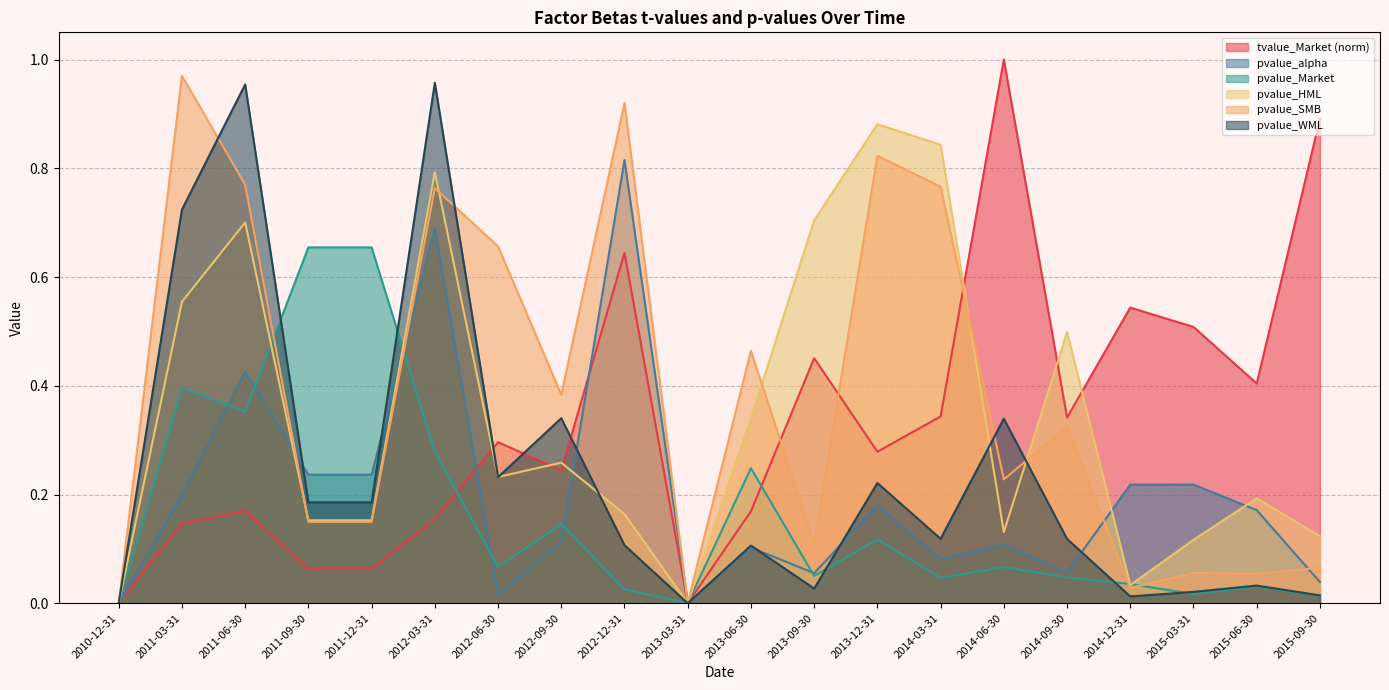

At which category does the chart reach its minimum across all series?

2010-12-31